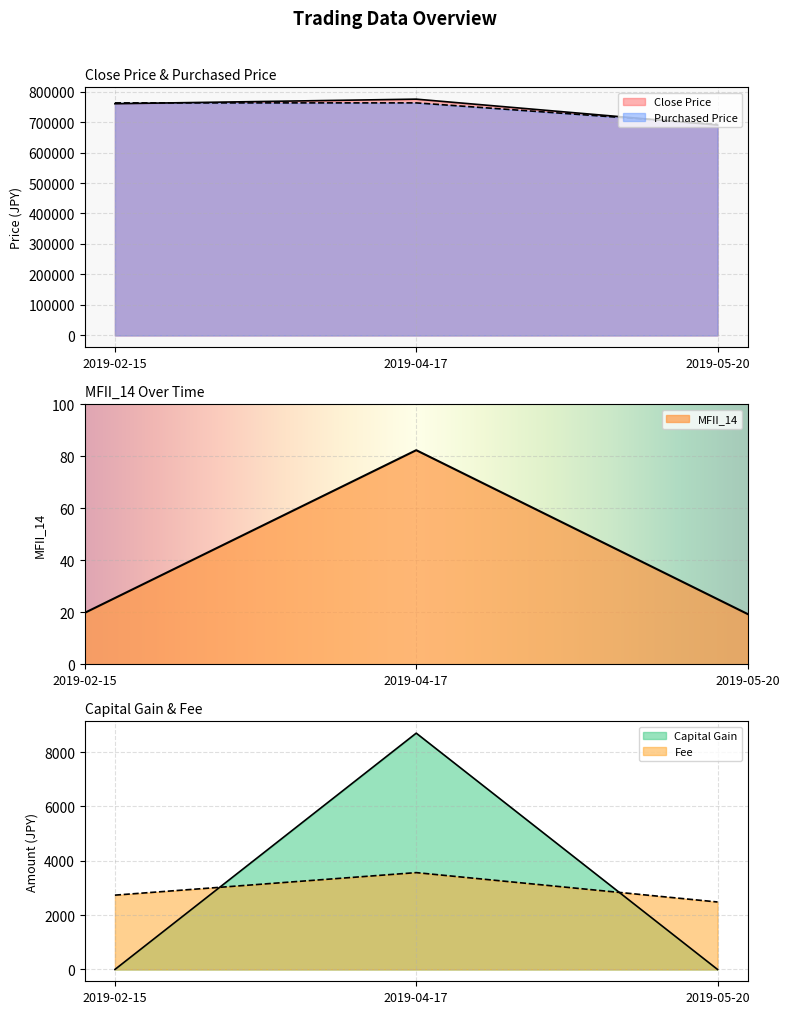

The value of Close Price at 2019-05-20 is 324134.3. True or false?

False